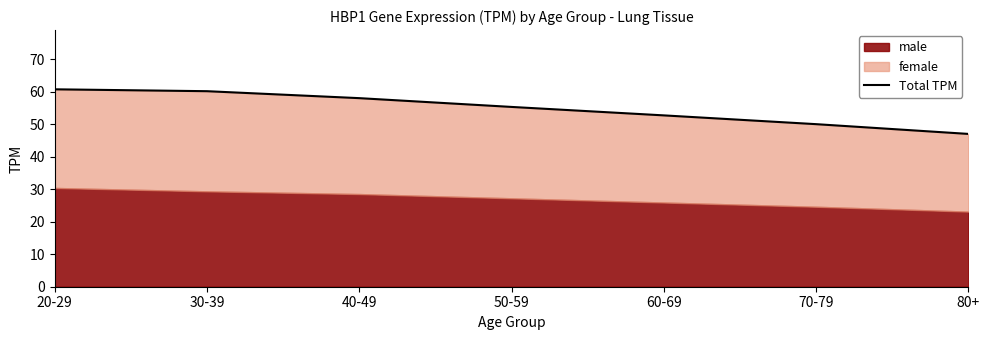

Which has a higher value, 70-79 or 60-69?

60-69